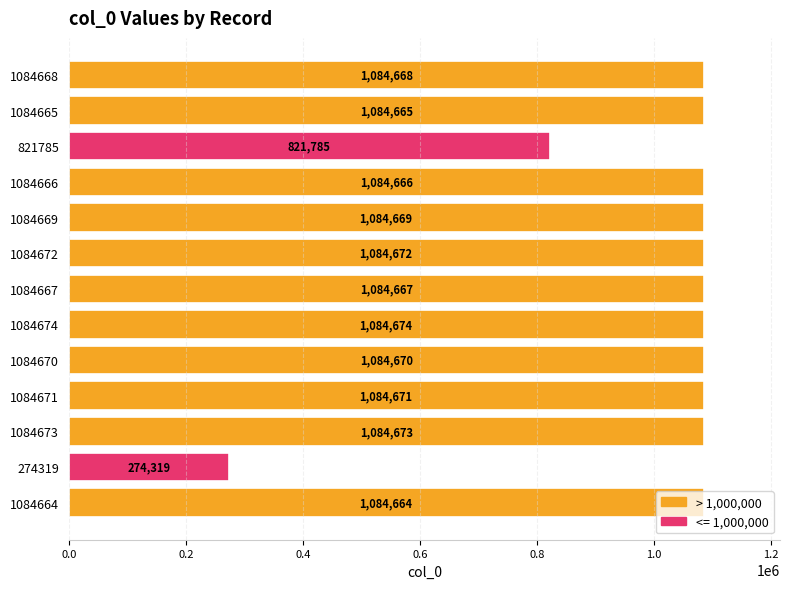

True or false: the data shows 1548557 at 1084670.

False